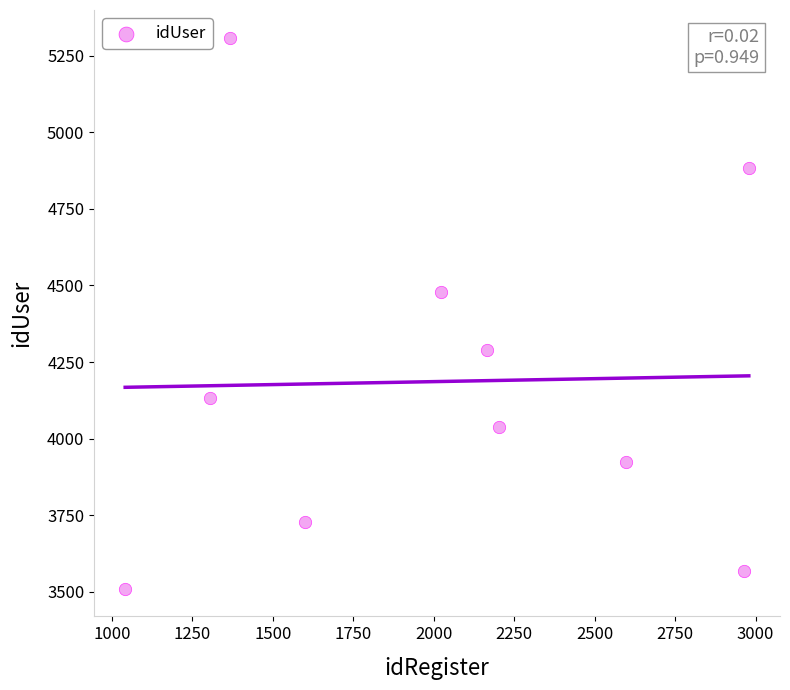

What is the range of Y values (max minus min)?

1801